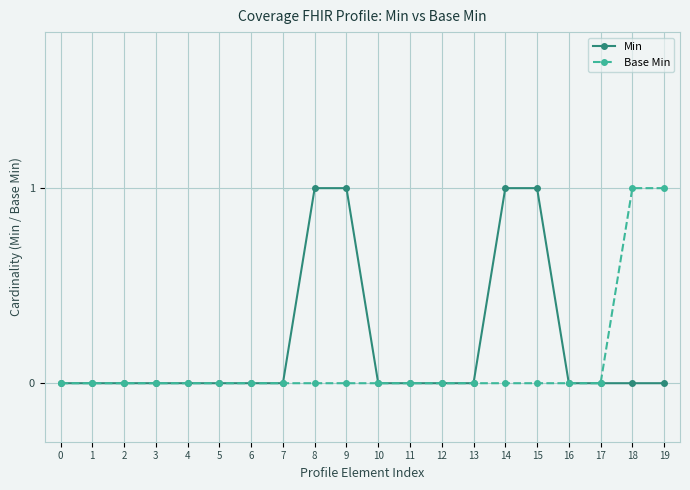

Reading left to right, what are all the values shown in this chart?

Min: 0	0	0	0	0	0	0	0	1	1	0	0	0	0	1	1	0	0	0	0
Base Min: 0	0	0	0	0	0	0	0	0	0	0	0	0	0	0	0	0	0	1	1